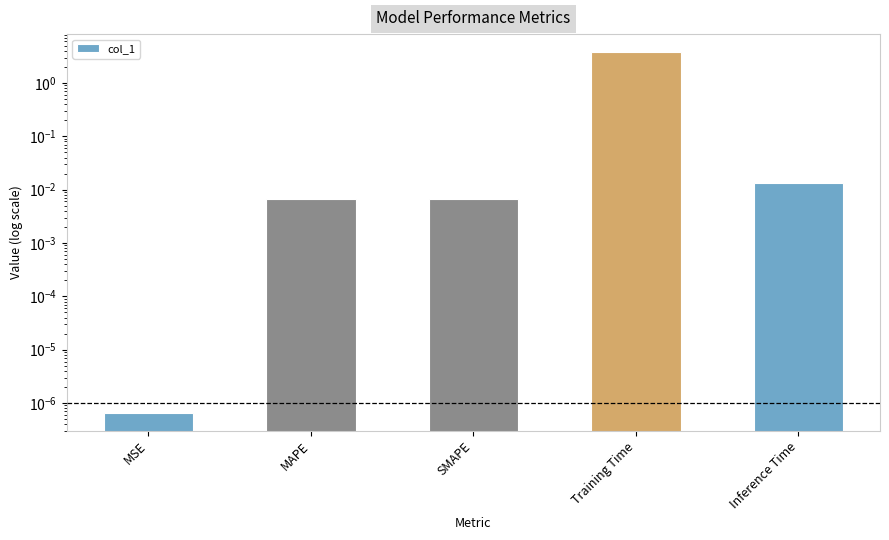

What position from the right is MAPE?

4